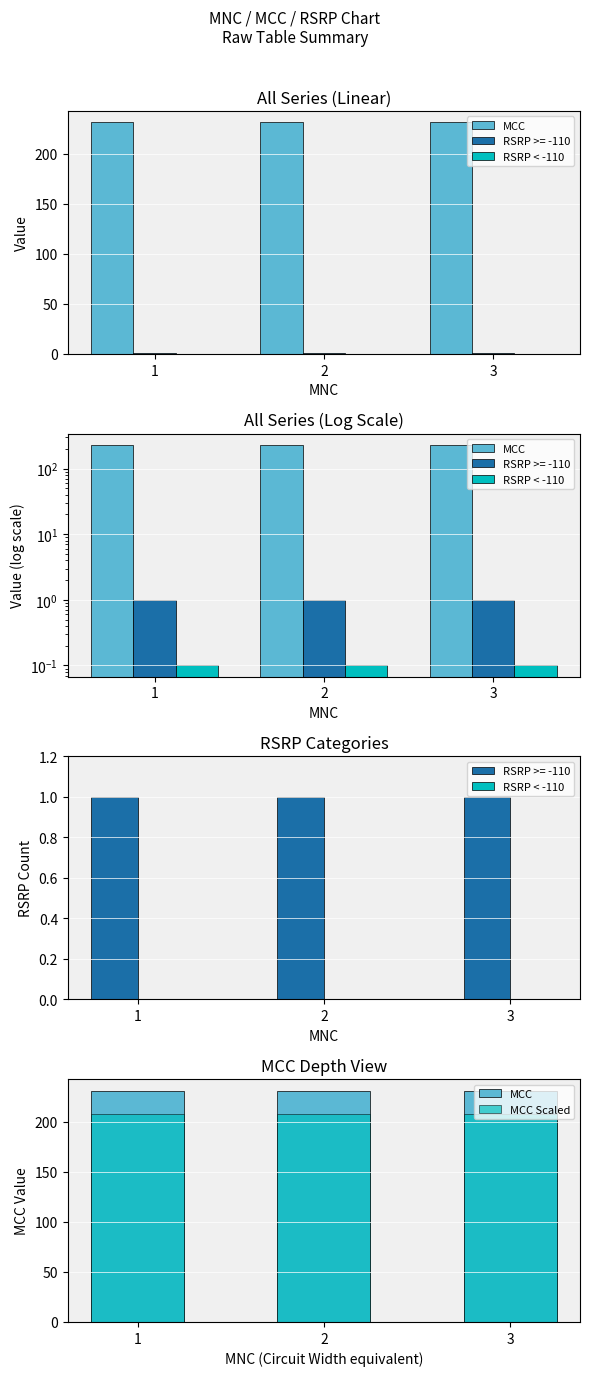

Reading right to left, list all the values displayed in this chart.

MCC: 3=231.0	2=231.0	1=231.0
RSRP < -110: 3=0.0	2=0.0	1=0.0
MCC Scaled: 3=207.9	2=207.9	1=207.9